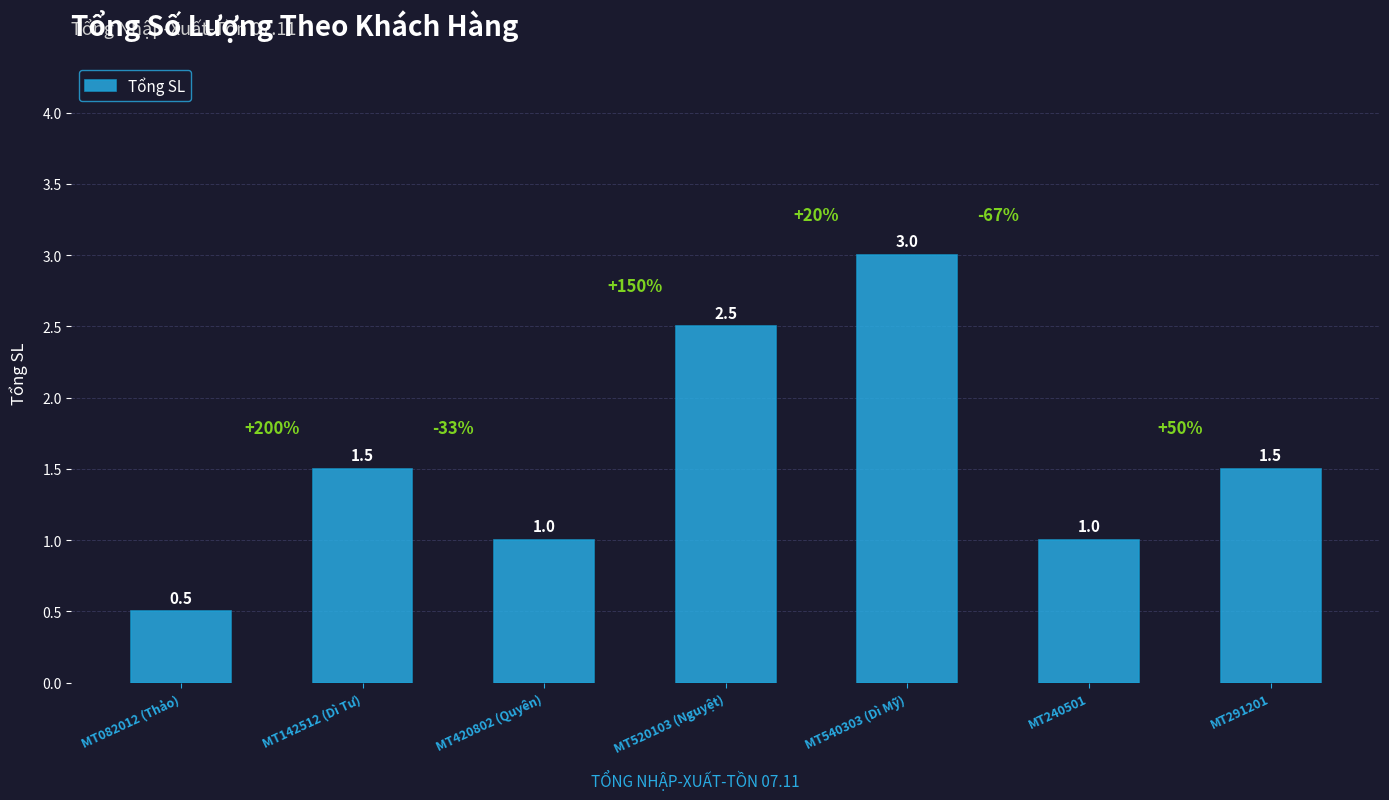

How many categories are shown in the chart?

7